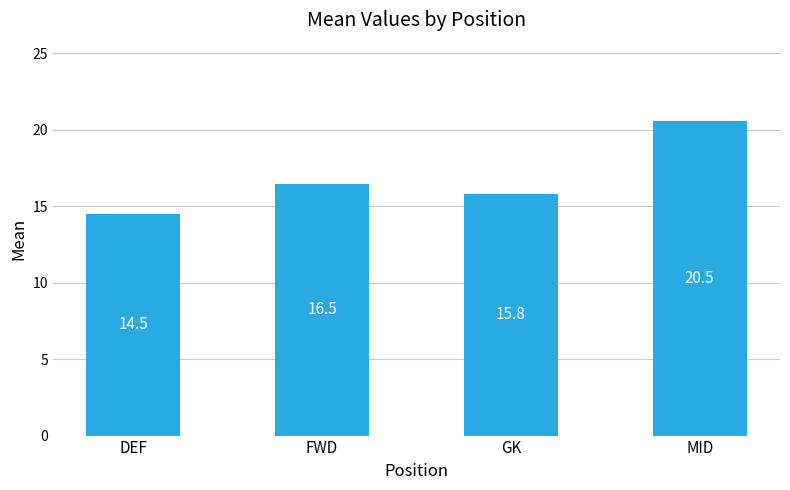

What is the difference between the maximum and minimum values?

6.0